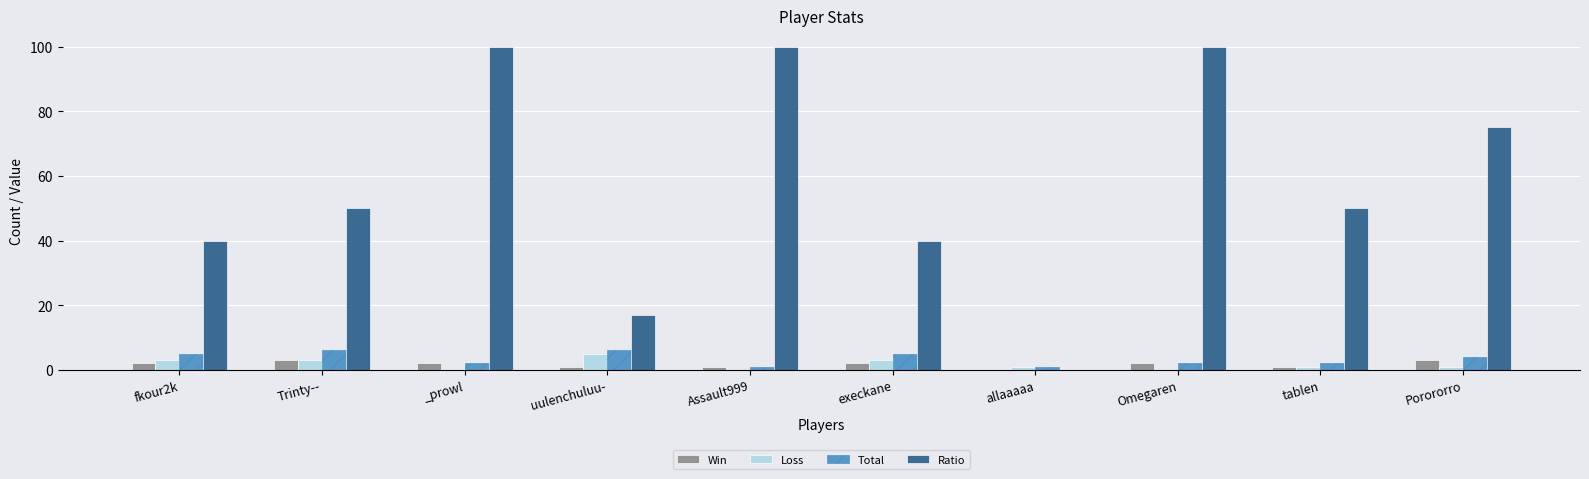

How many distinct data groups are displayed?

4